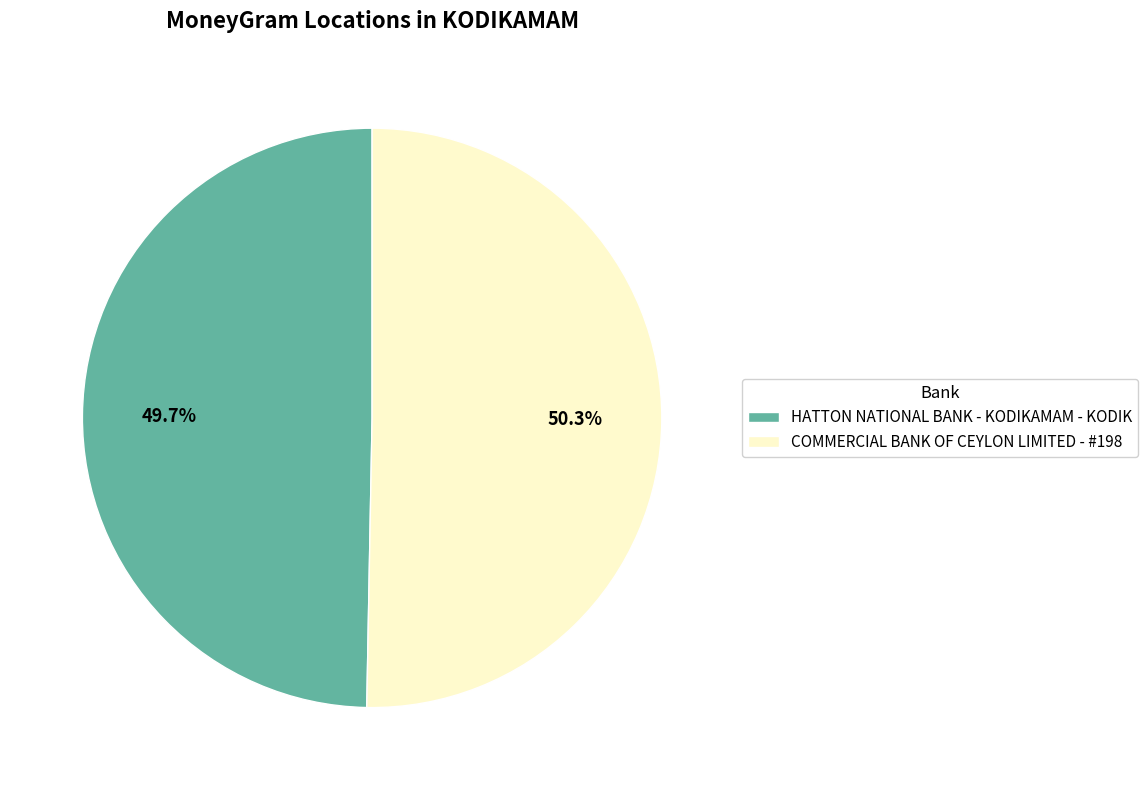

Rank the categories by value from highest to lowest.

COMMERCIAL BANK OF CEYLON LIMITED - #198, HATTON NATIONAL BANK - KODIKAMAM - KODIK